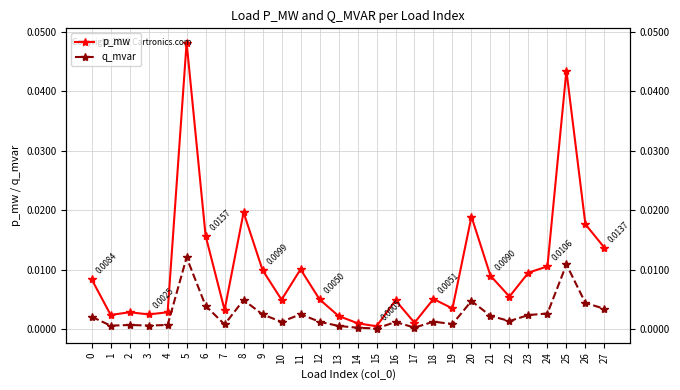

True or false: q_mvar has more than 0 interior local peaks.

True